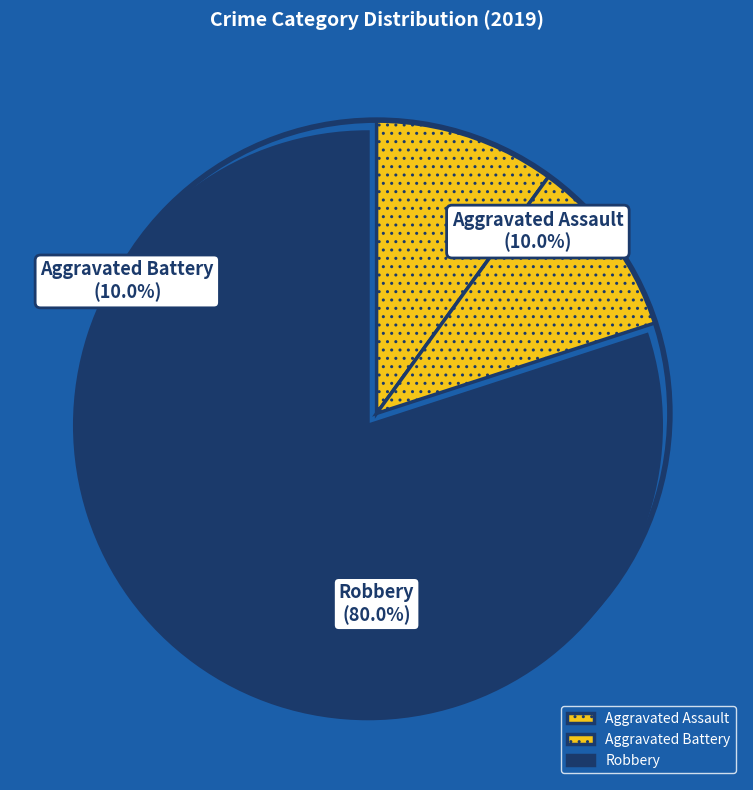

What is the largest slice in the pie chart?

Robbery